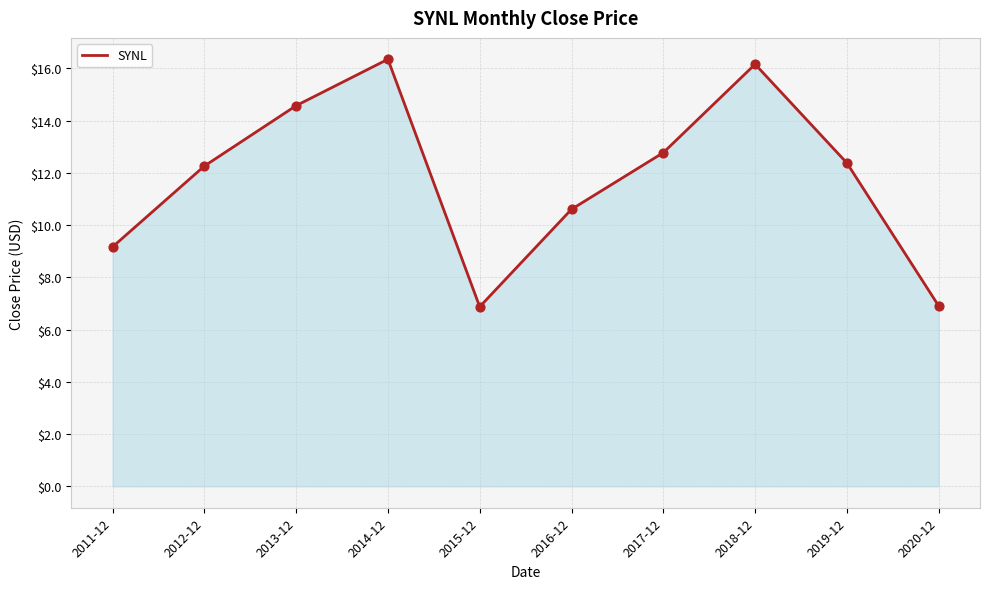

What is the change in value from 2011-12 to 2020-12?

-2.3